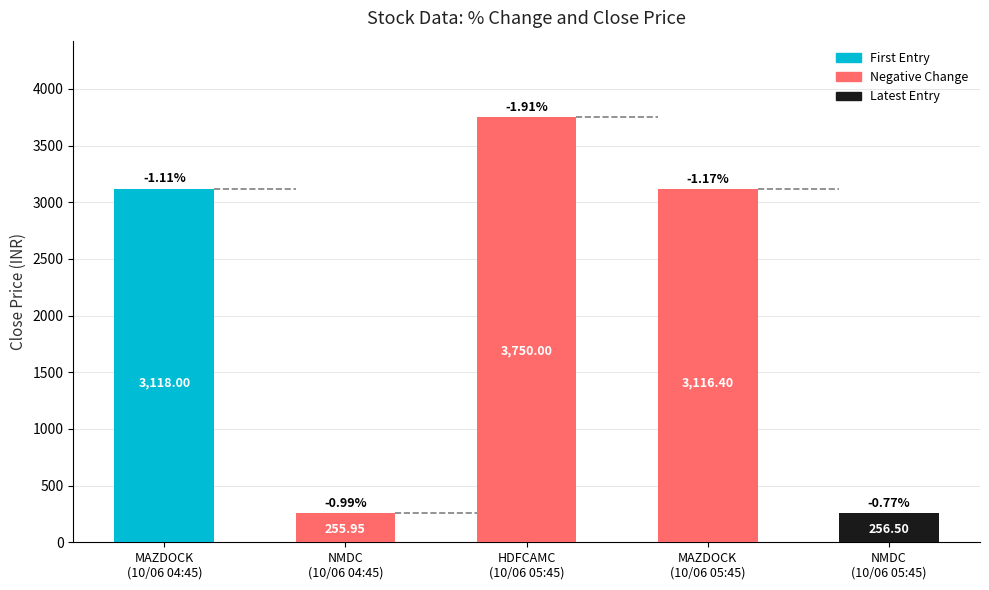

List the labels in order of value, smallest first.

NMDC
(10/06 04:45), NMDC
(10/06 05:45), MAZDOCK
(10/06 05:45), MAZDOCK
(10/06 04:45), HDFCAMC
(10/06 05:45)